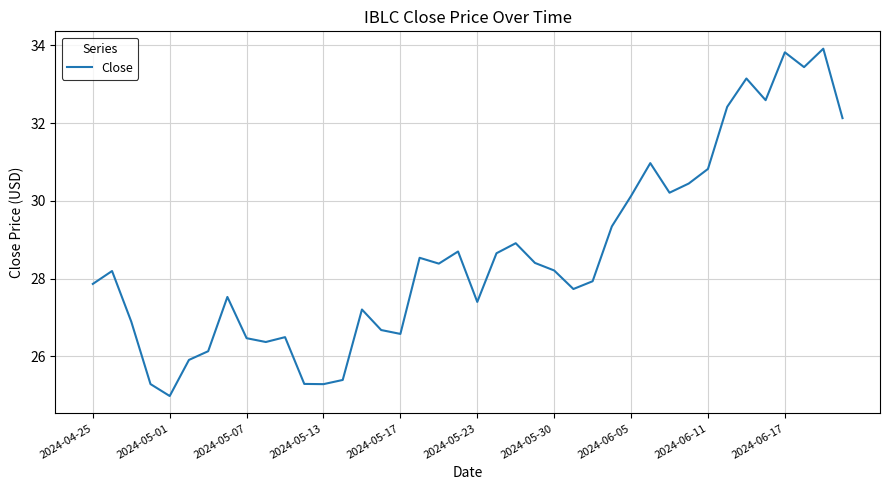

What is the difference between the maximum and minimum values?

8.9